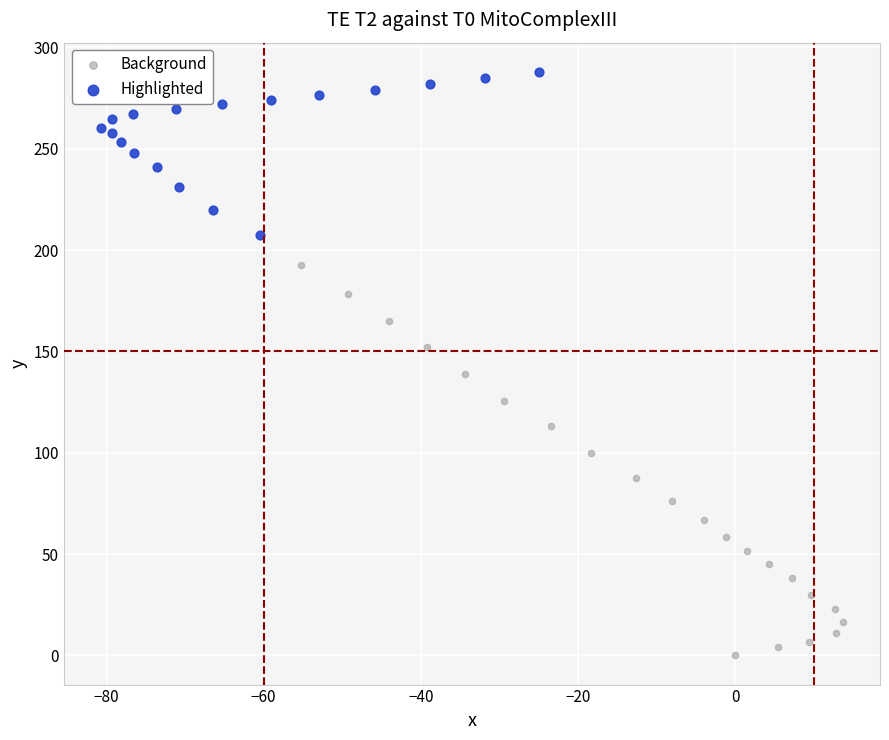

Which series contains the lowest Y value?

Background